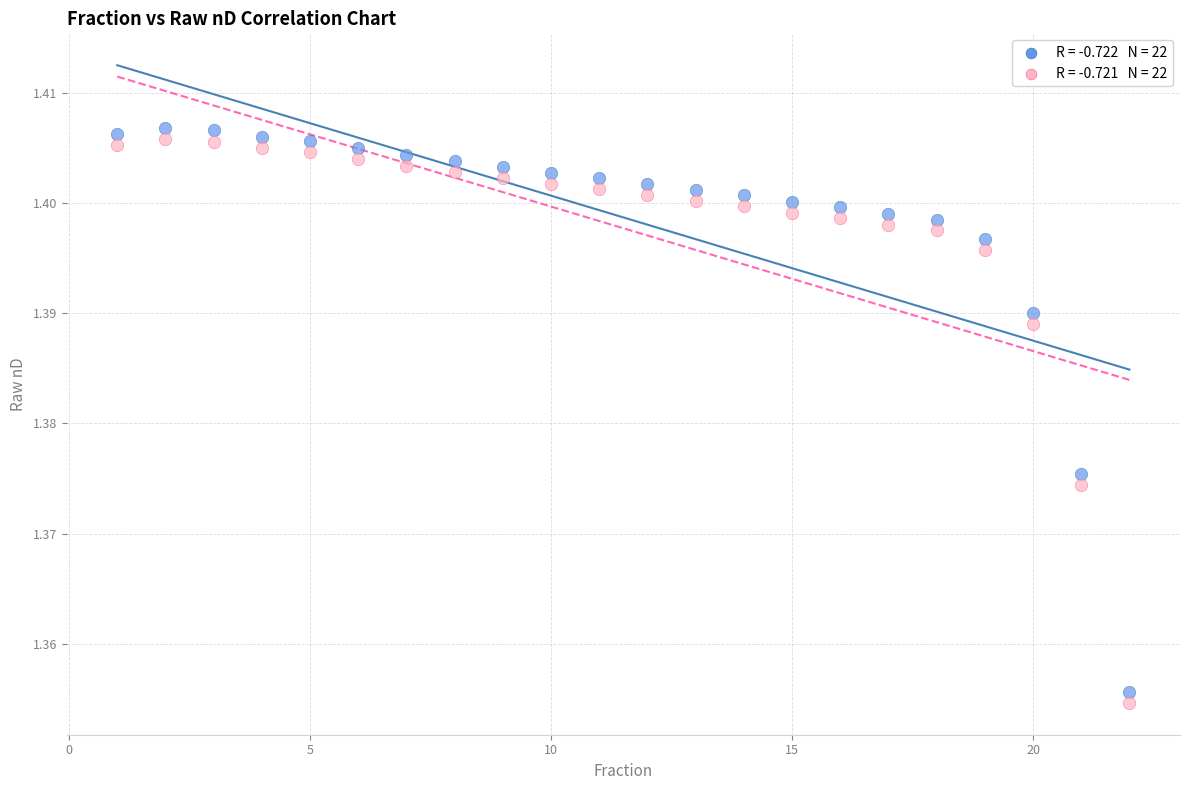

Across all data points, what is the range of X values (max minus min)?

21.0